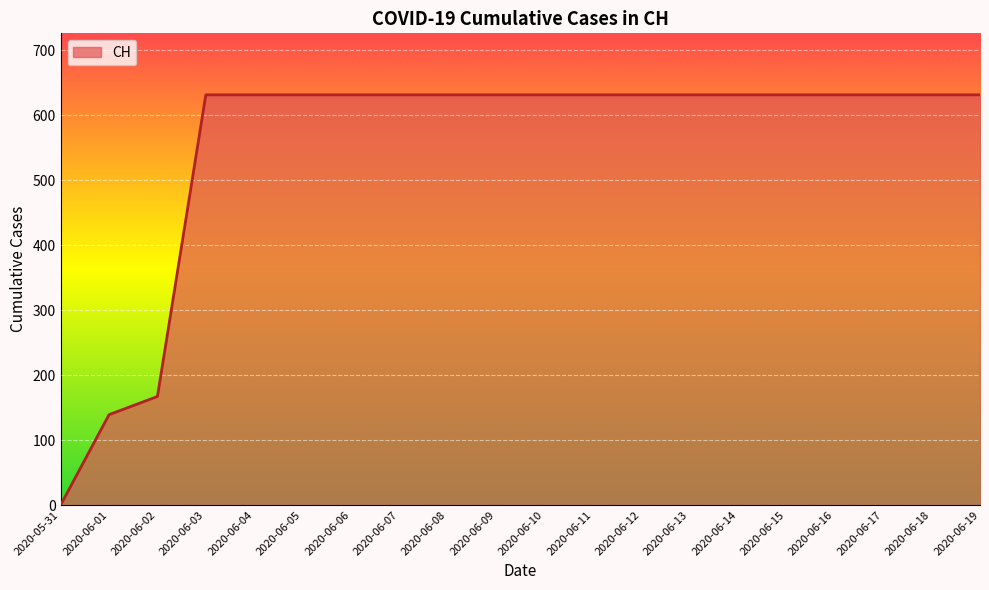

What is the difference between the maximum and minimum values?

631